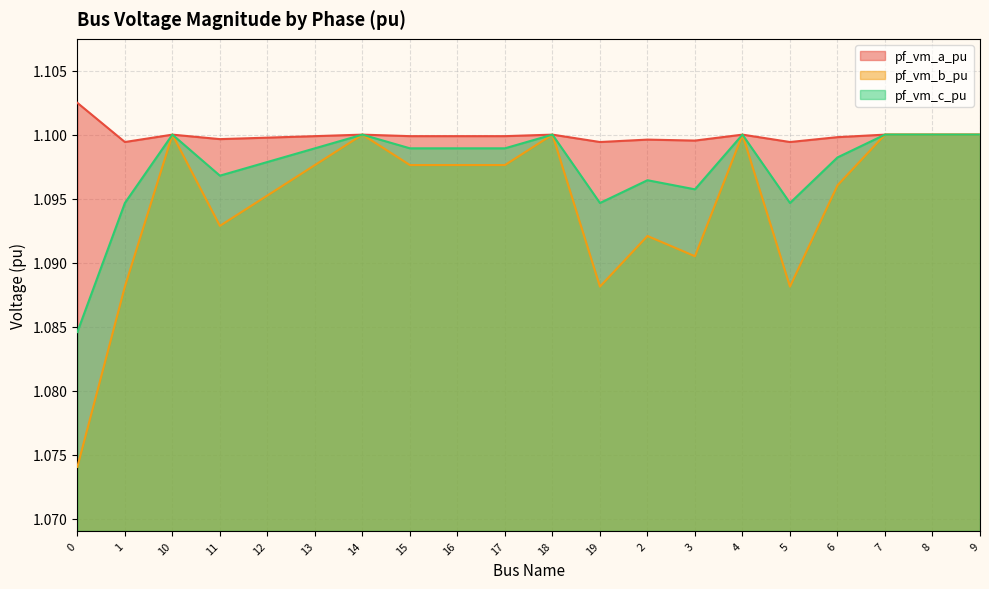

What is the lowest value of the pf_vm_a_pu series?

1.1